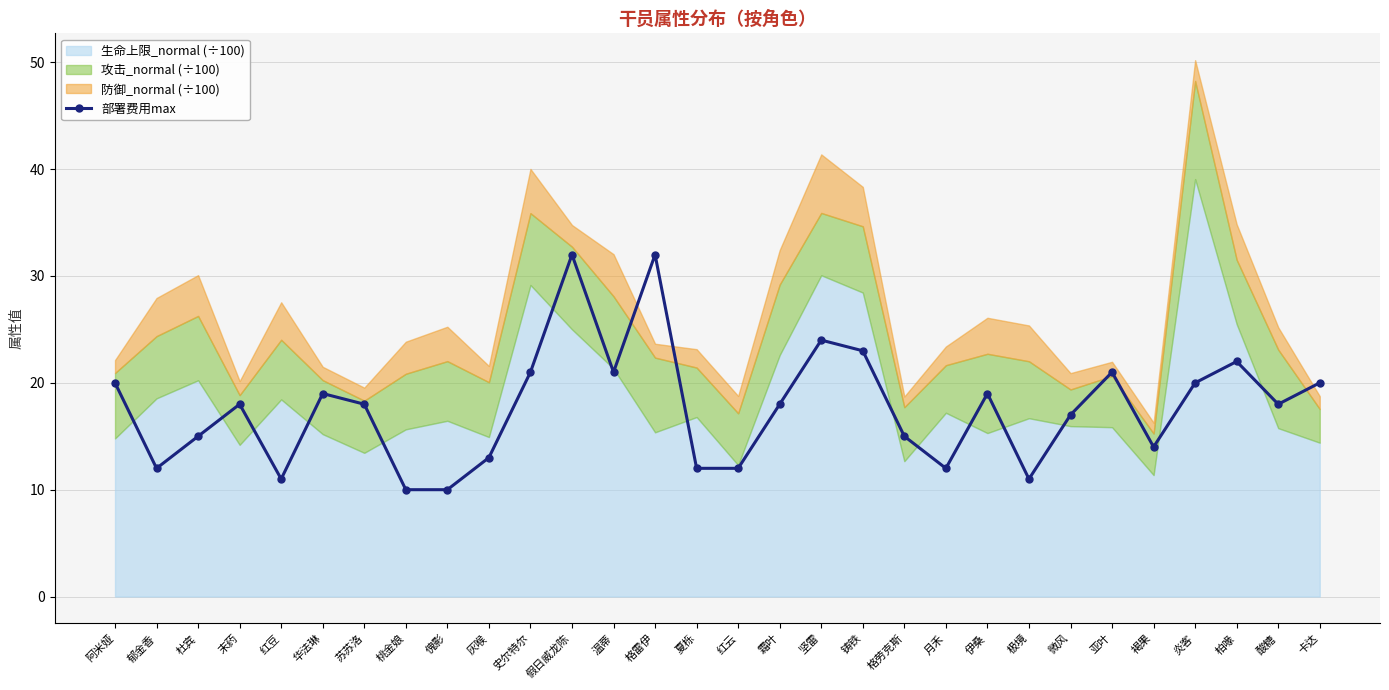

The chart shows a value of 23 at 铸铁. True or false?

True